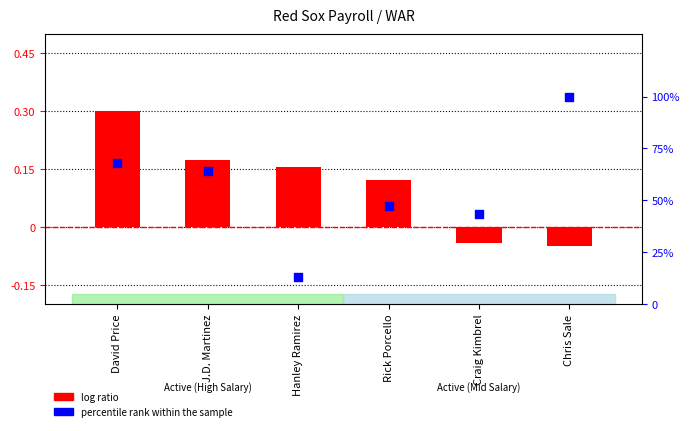

What is the total value across all series at Hanley Ramirez?

13.4